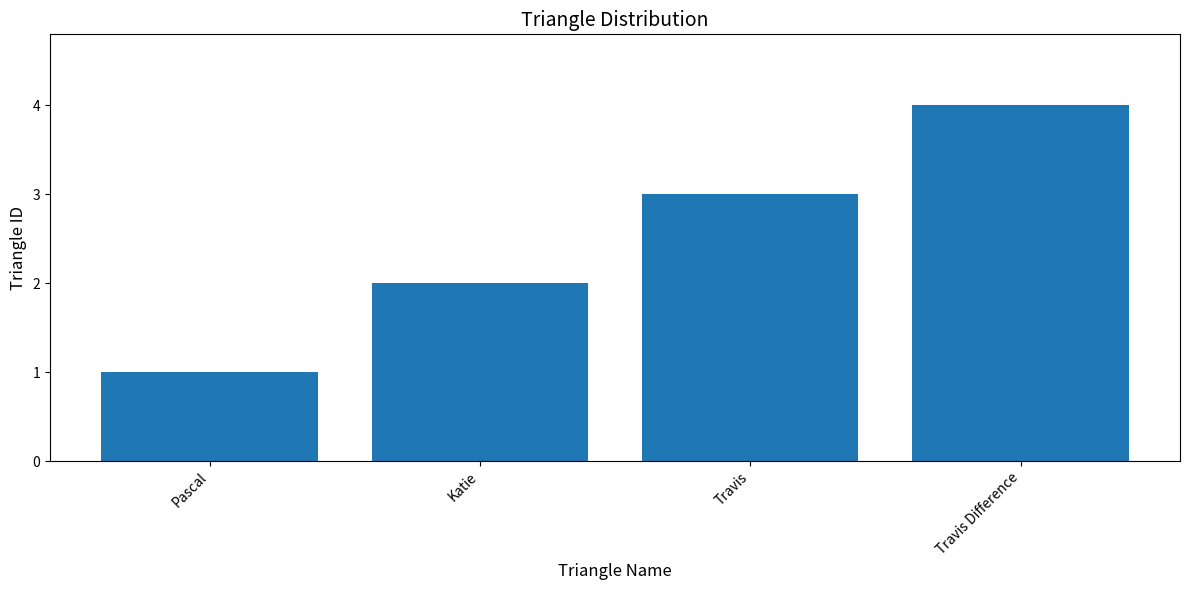

Count the values in the range 2 to 4.

3